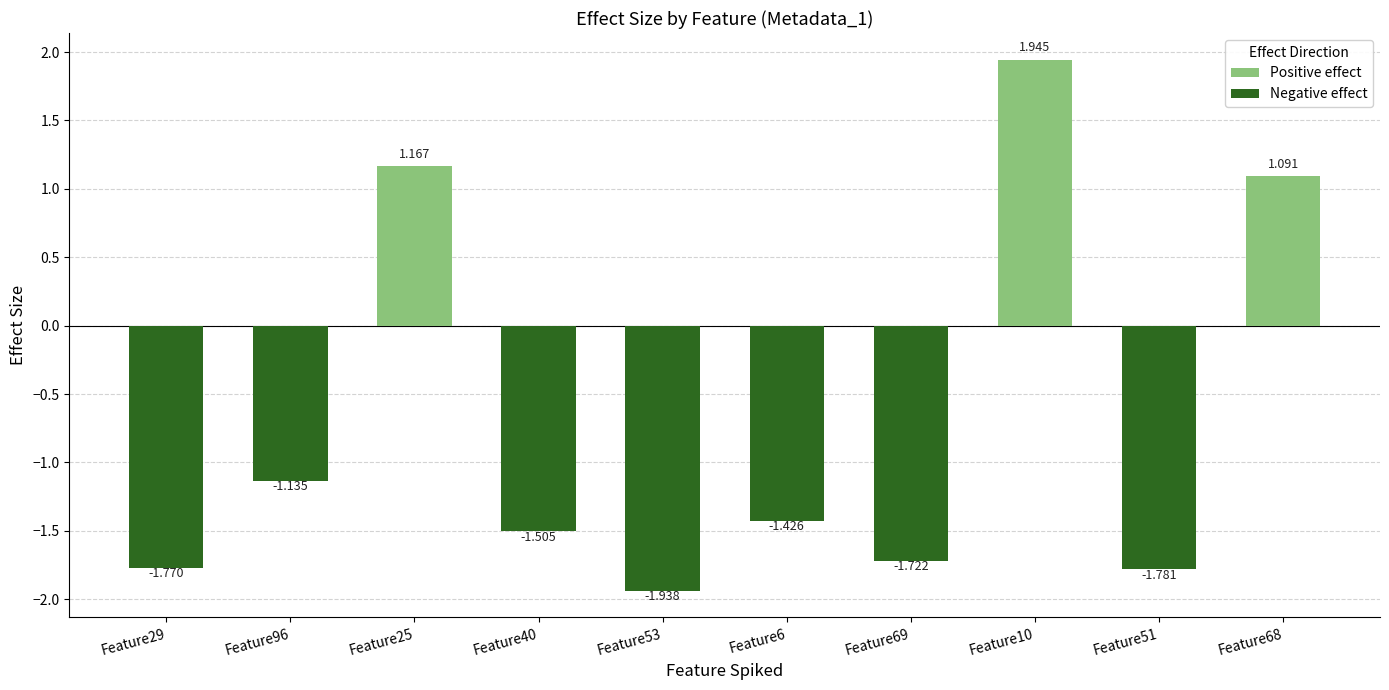

Rank the categories by value from highest to lowest.

Feature10, Feature25, Feature68, Feature96, Feature6, Feature40, Feature69, Feature29, Feature51, Feature53